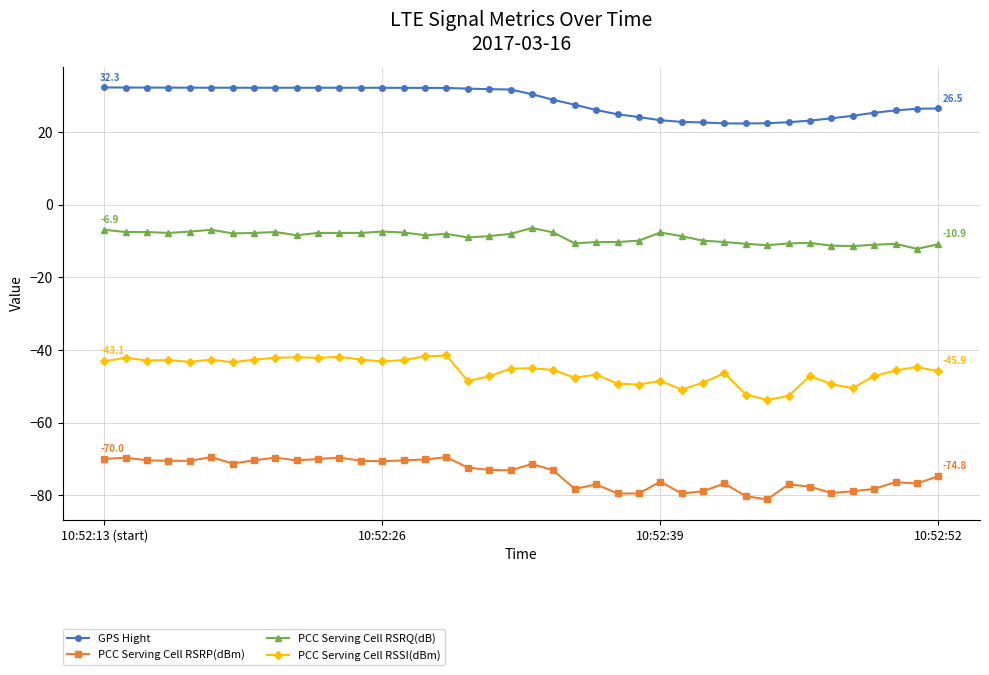

True or false: PCC Serving Cell RSSI(dBm) has more than 0 interior local peaks.

True